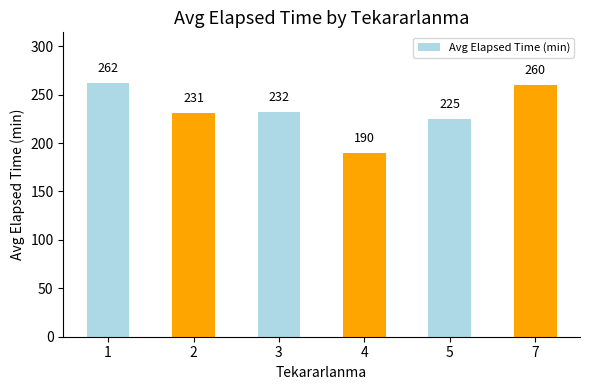

Count the number of data series in this chart.

1